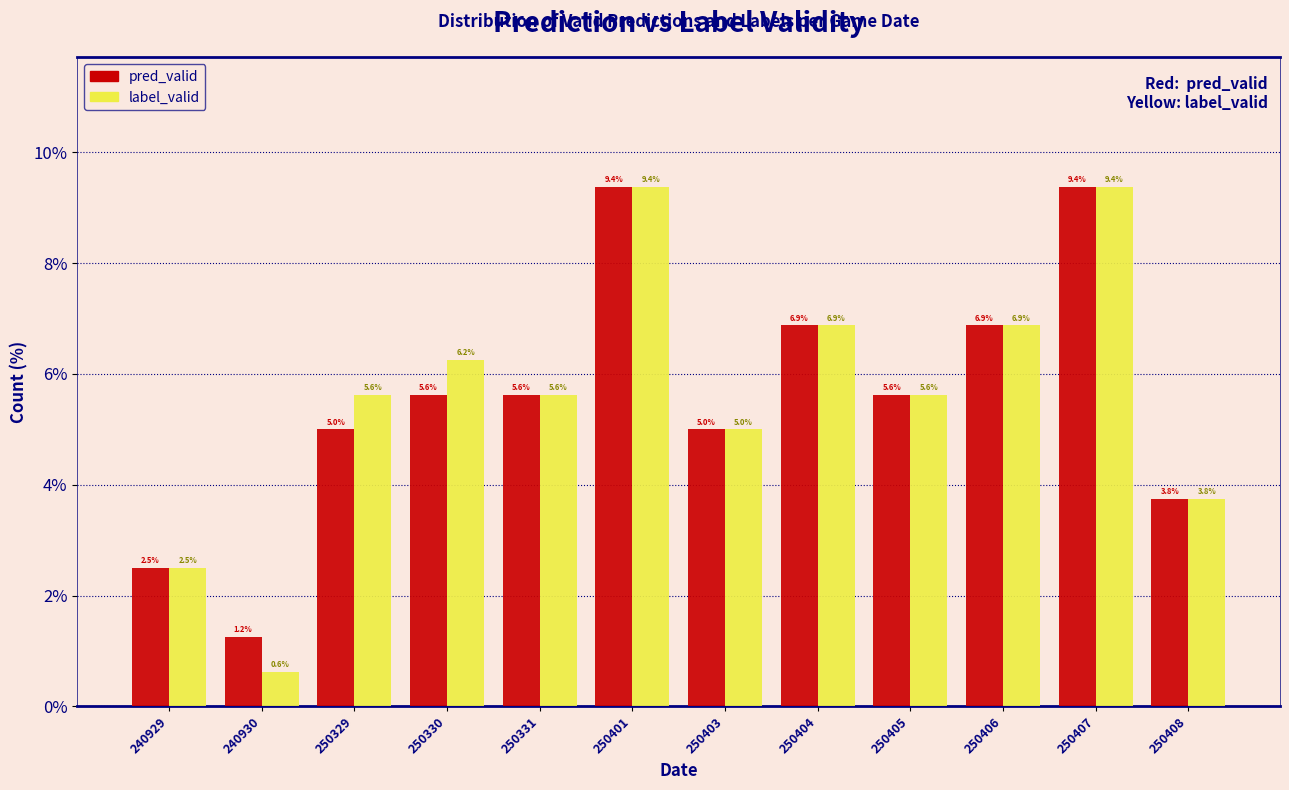

What is the greatest value displayed?

9.4